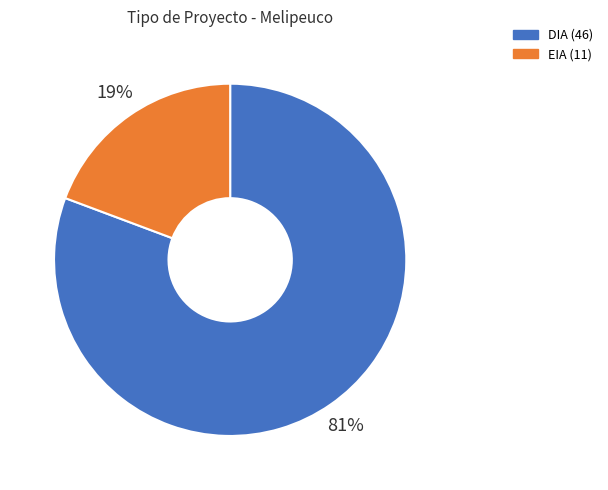

How many segments does this pie chart have?

2